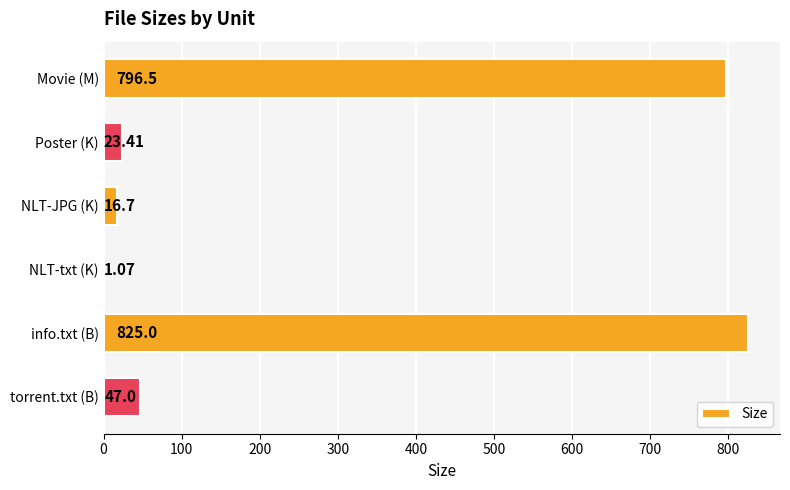

Where is the data nearest to the value 413?

torrent.txt (B)